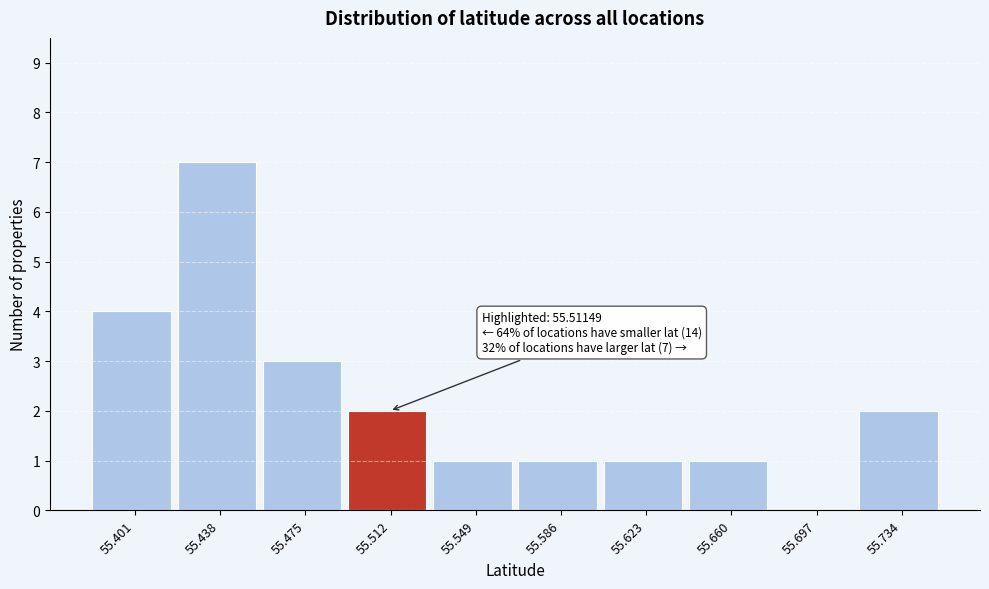

Over which range of the x-axis is the bar tallest?

55.420 to 55.455